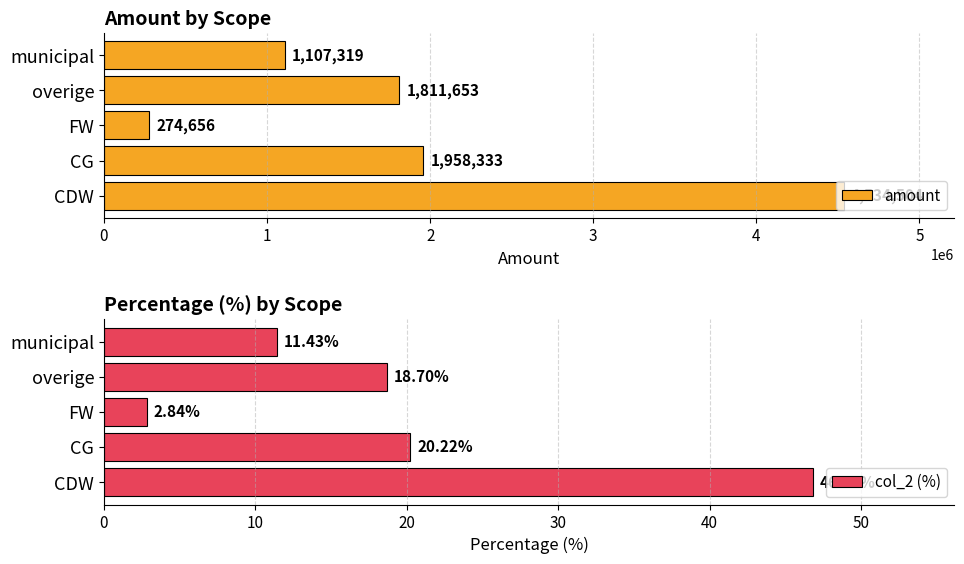

What is the average value of the amount series?

1937293.1